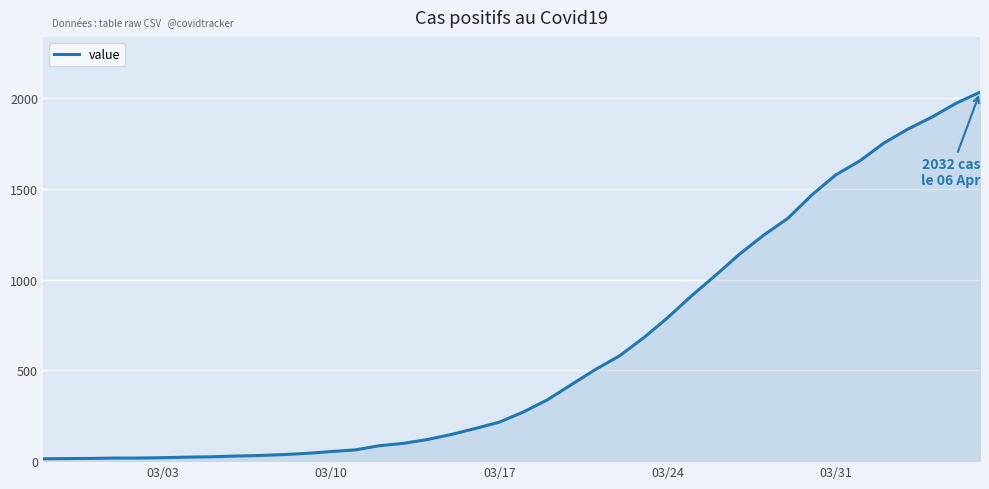

What is the maximum value shown in the chart?

2032